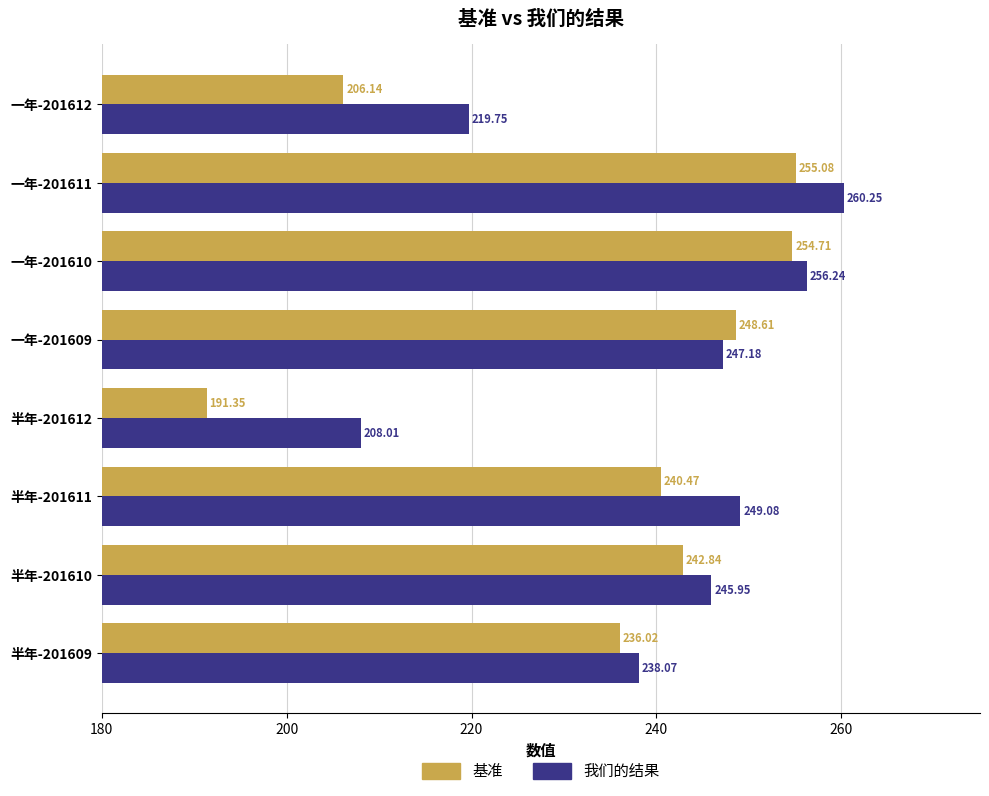

List the series in order of their overall mean, highest first.

我们的结果, 基准